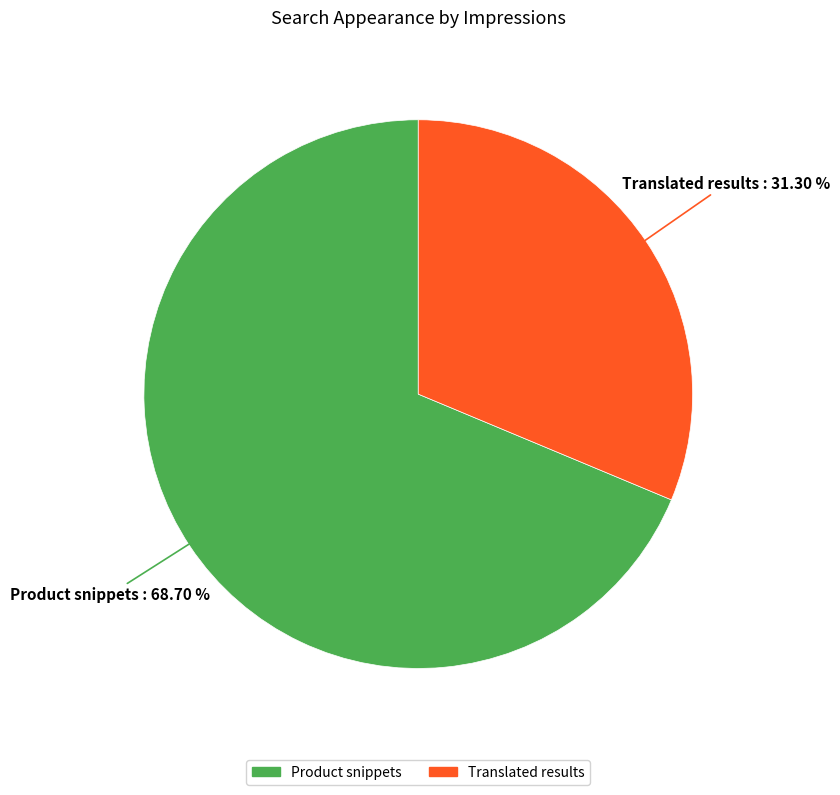

To the nearest percent, what percentage of the pie is Translated results?

31%